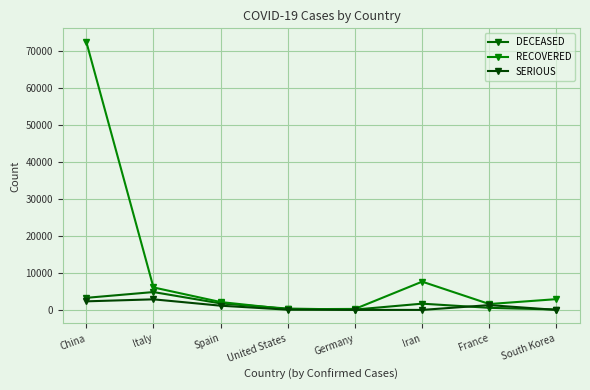

True or false: DECEASED and SERIOUS cross at least once.

True